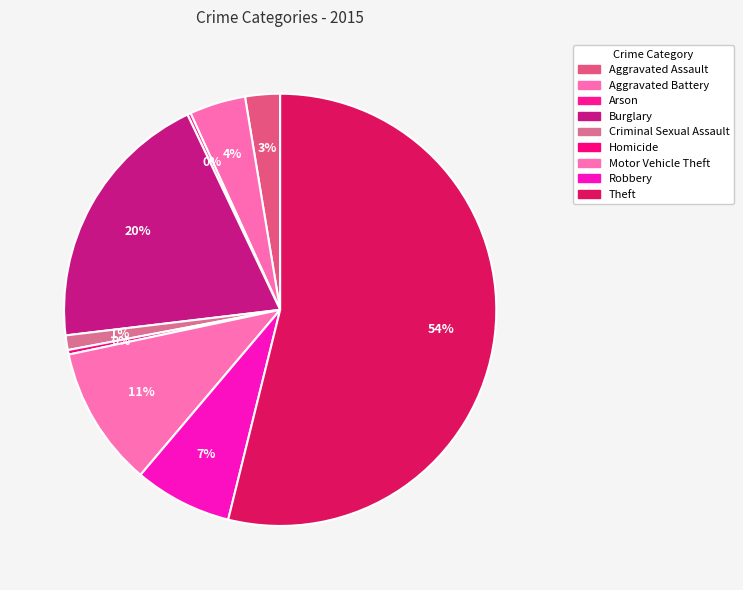

Does Theft account for over 50% of the chart?

Yes